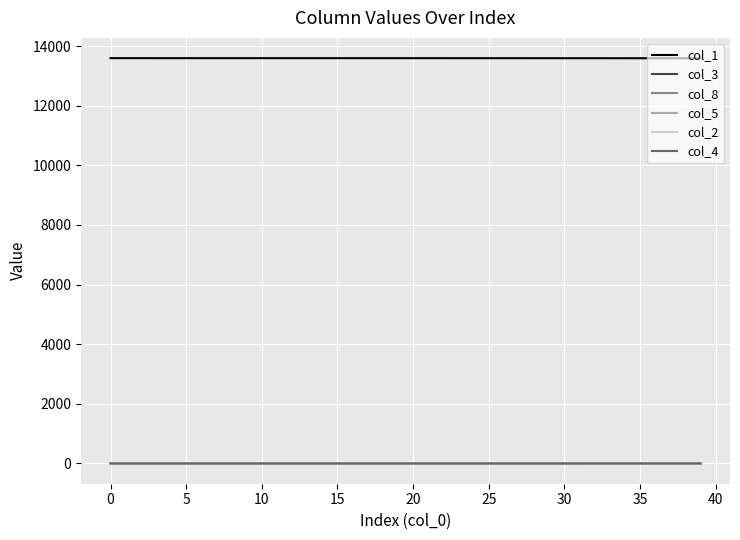

True or false: col_8 and col_1 intersect in this chart.

False